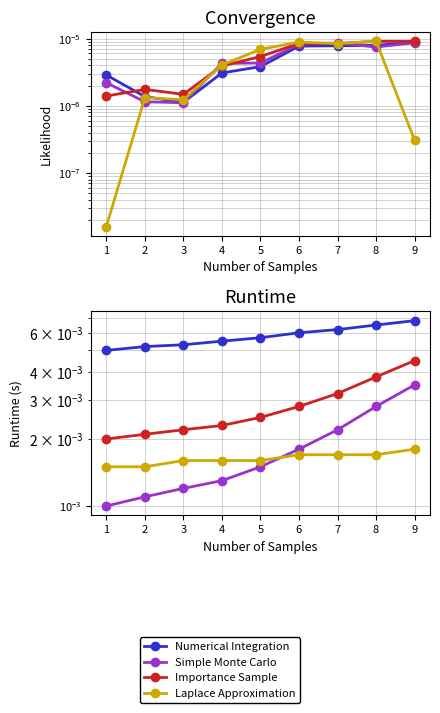

Rank the series by their maximum value, from highest to lowest.

Numerical Integration, Importance Sample, Simple Monte Carlo, Laplace Approximation